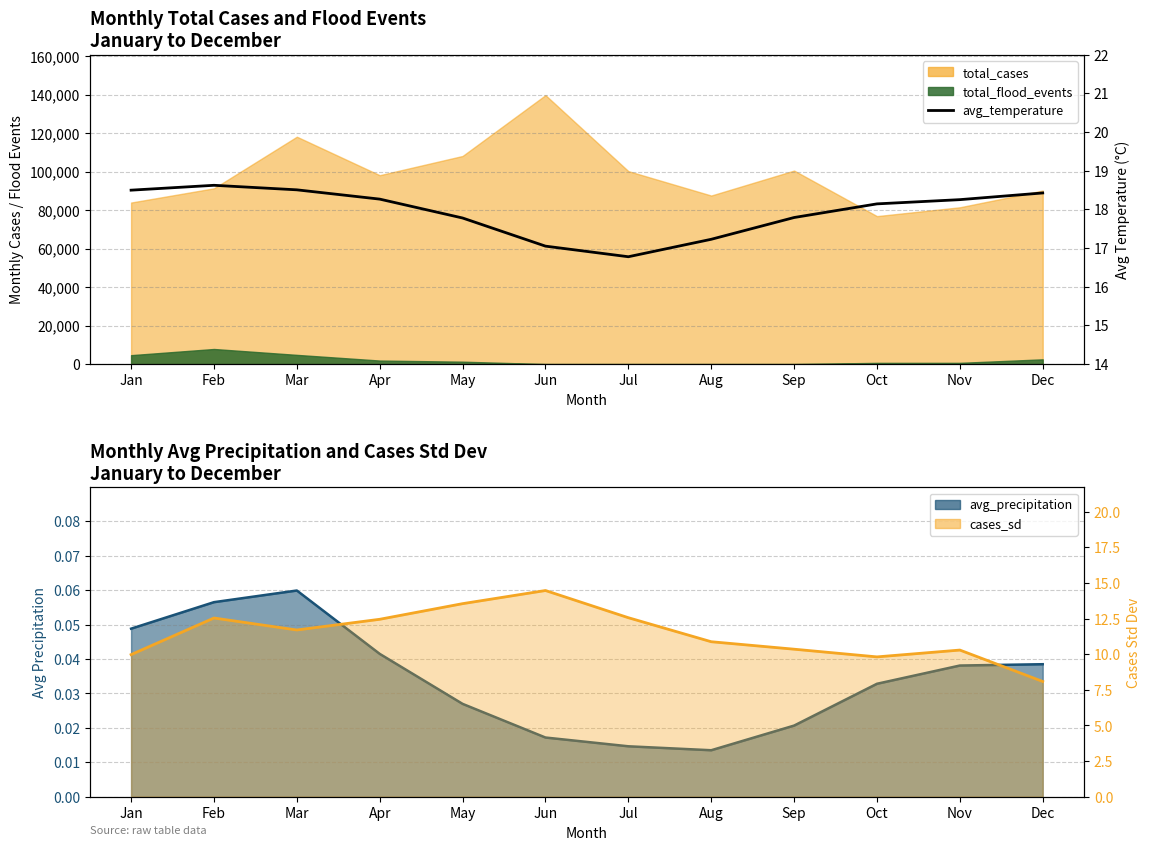

True or false: avg_temperature and cases_sd intersect in this chart.

False